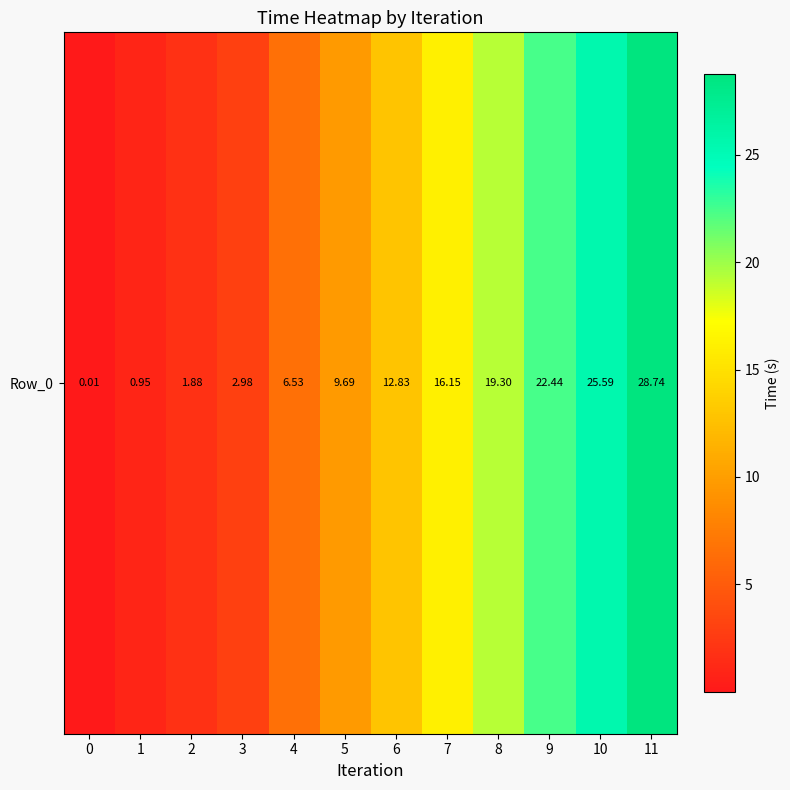

What value does the data have at 10?

25.6